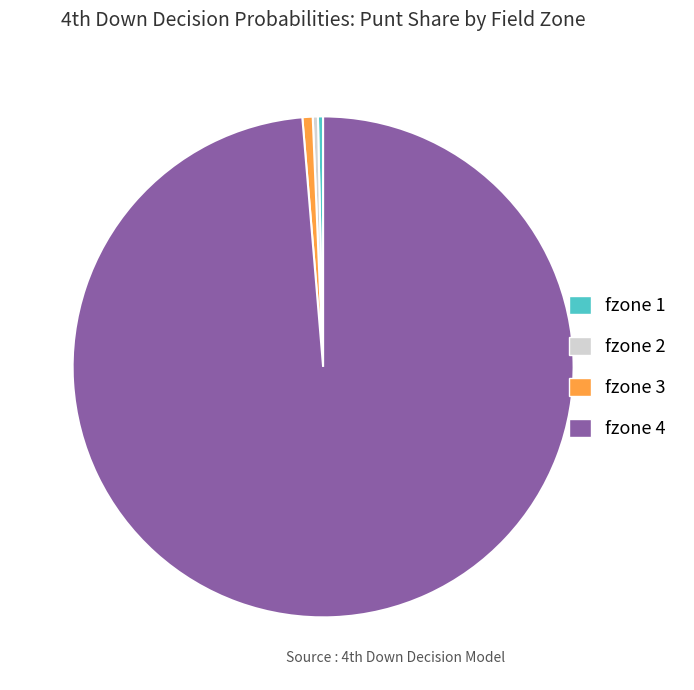

Does fzone 1 represent more than half of the total?

No